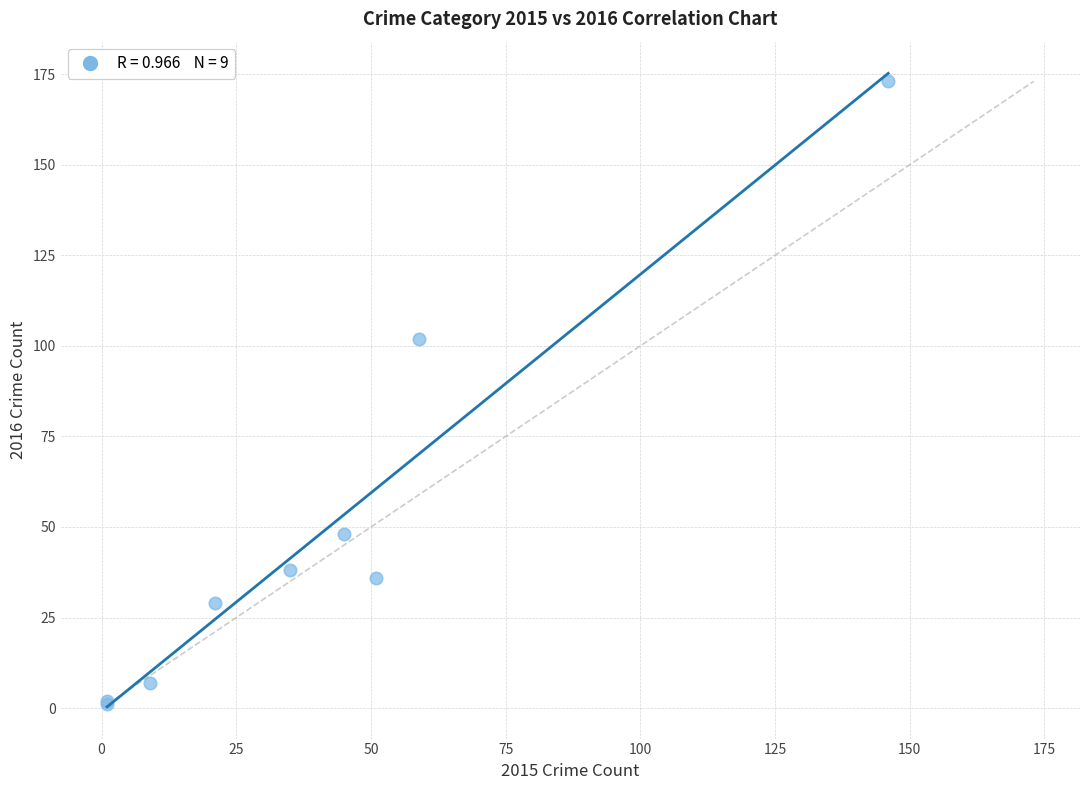

What Y value in the scatter plot is closest to 87?

102